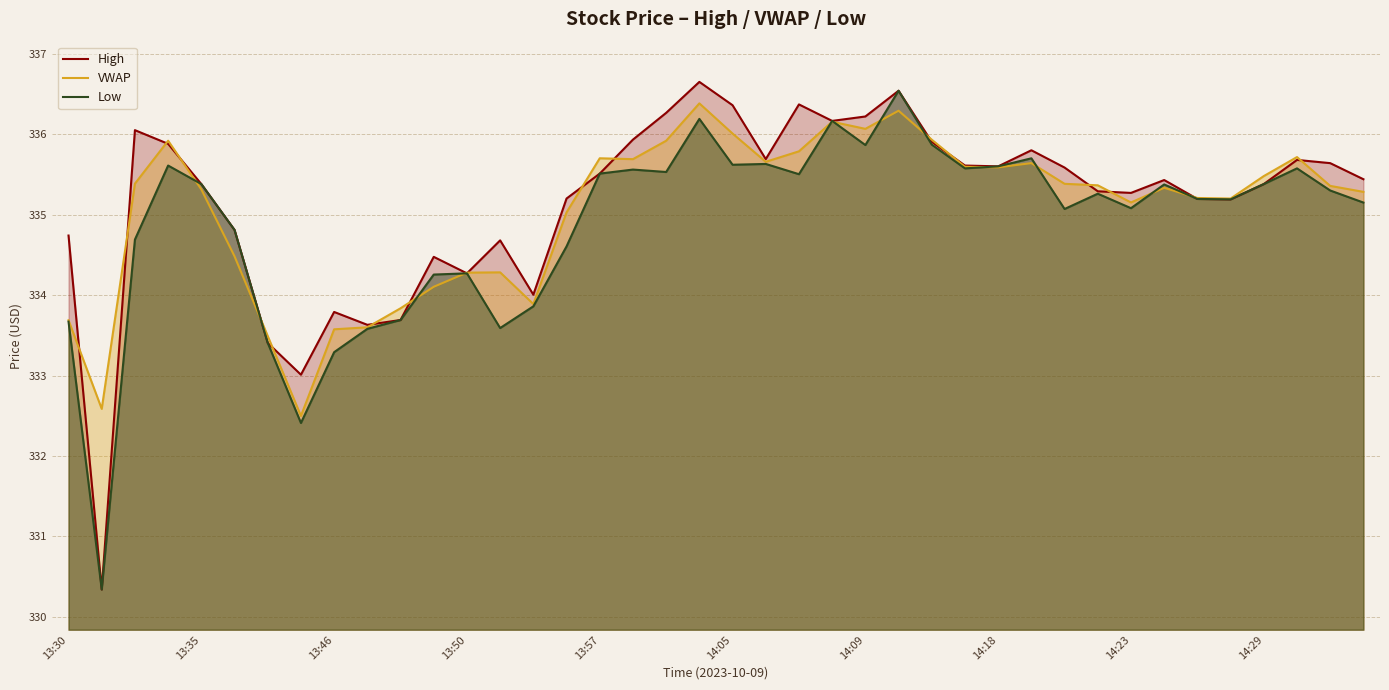

Does the chart display data point markers on the line(s)?

No